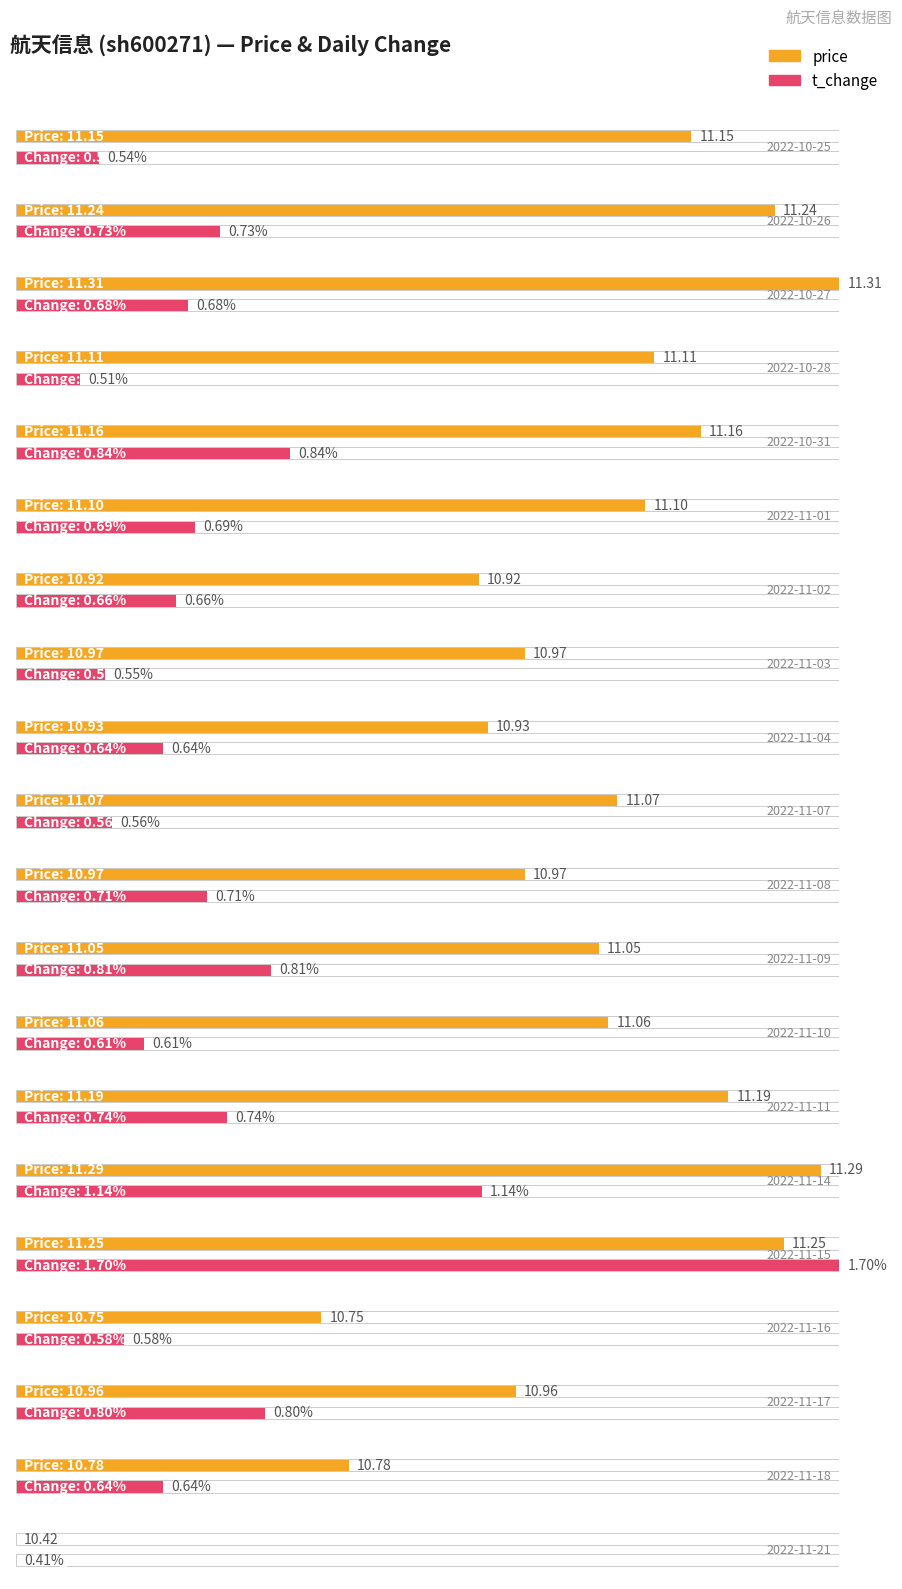

What is the spread (max minus min) of values at 2022-10-25?

10.6